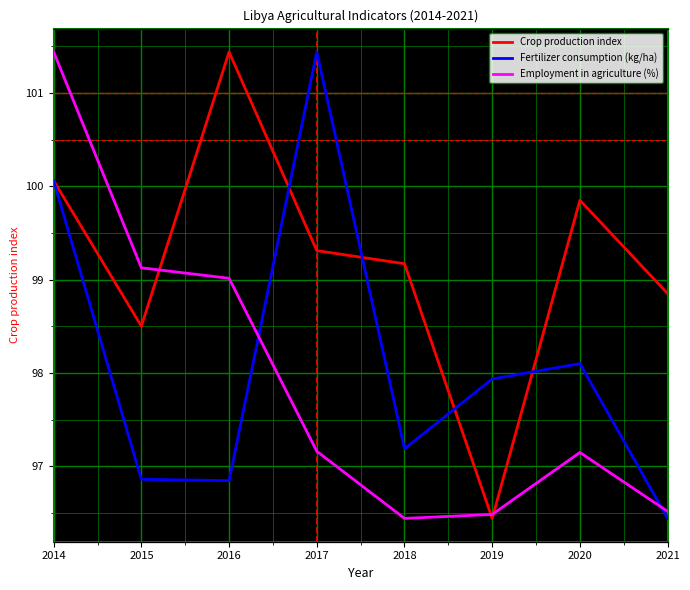

What is the value of the Employment in agriculture (%) point at the 8th from the left?

9.5